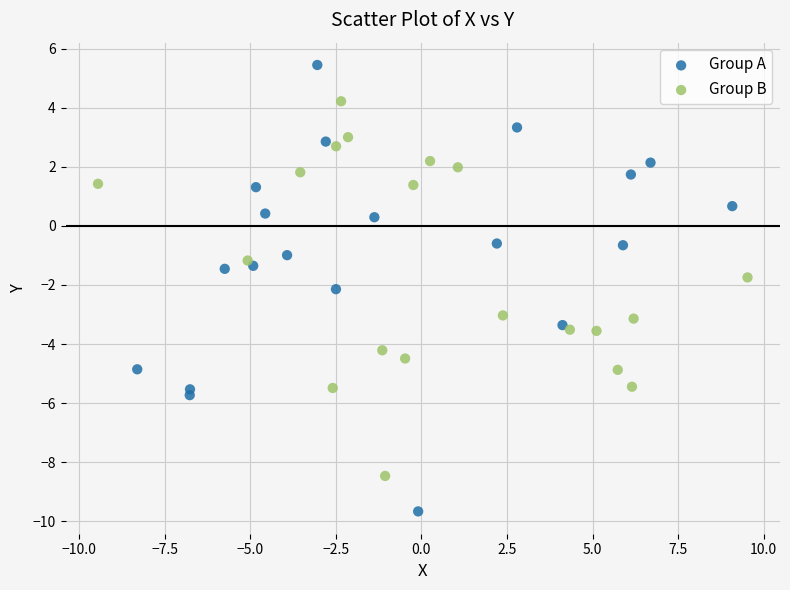

What are all the series names shown in the legend?

Group A, Group B